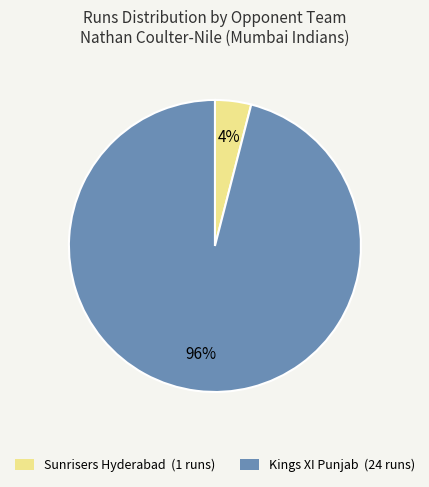

To the nearest percent, what percentage of the pie is Sunrisers Hyderabad?

4%